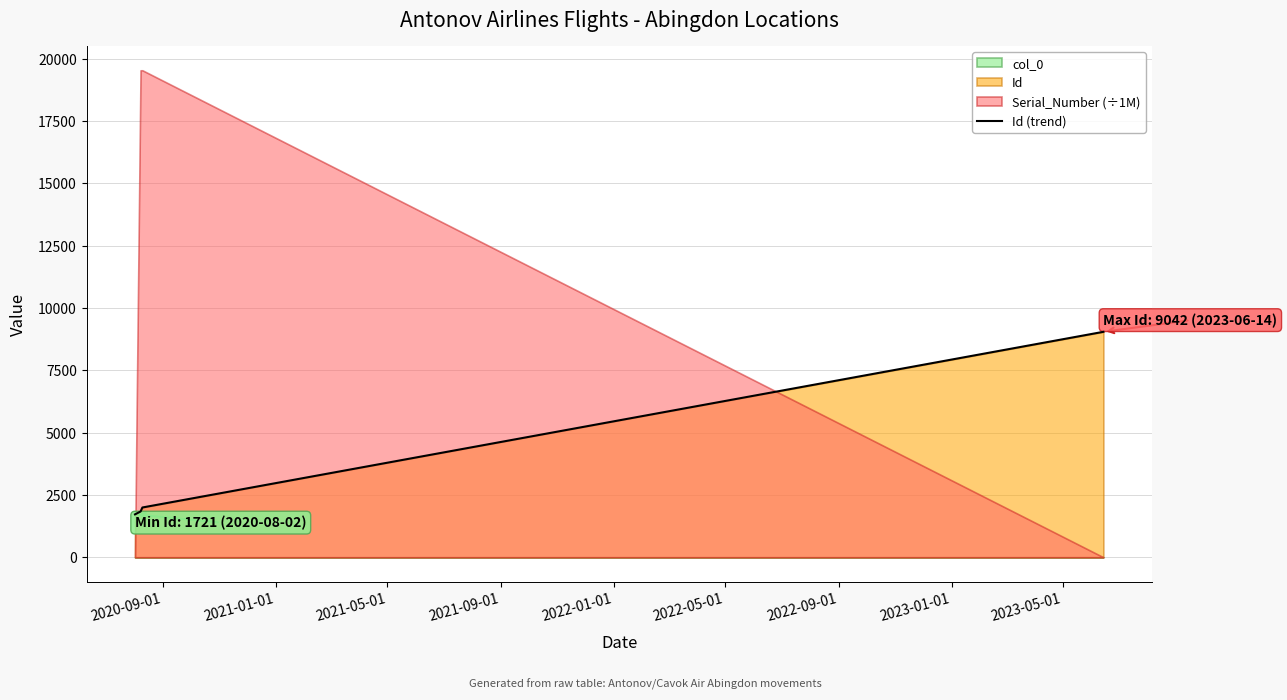

What is the lowest value of the Id (trend) series?

1721